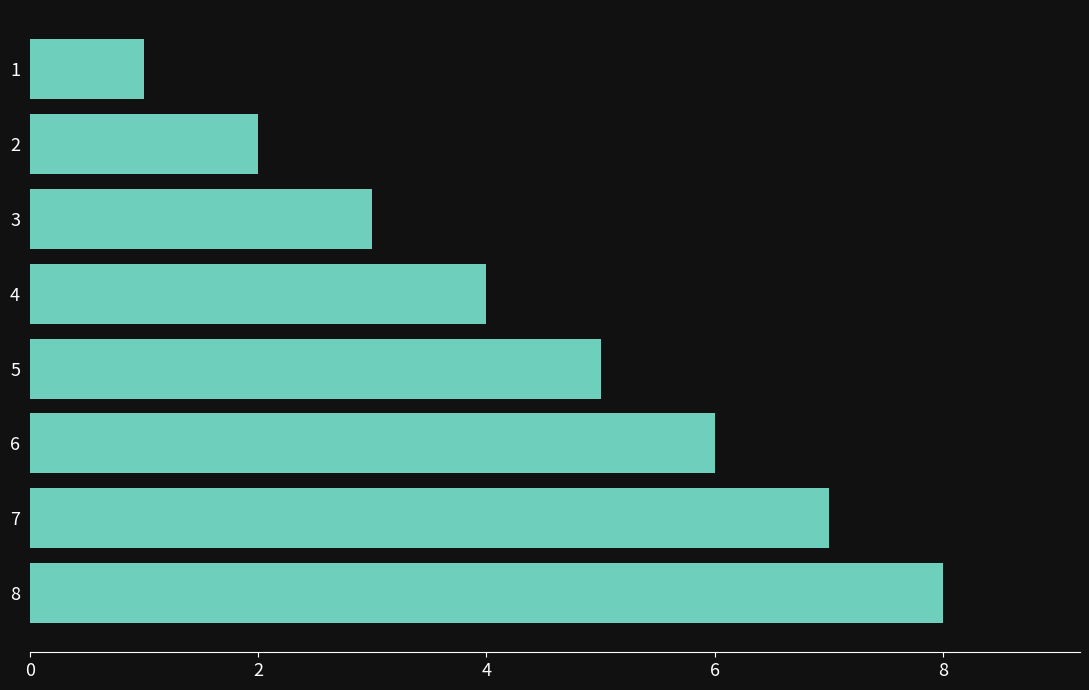

True or false: the data shows 7 at 7.

True